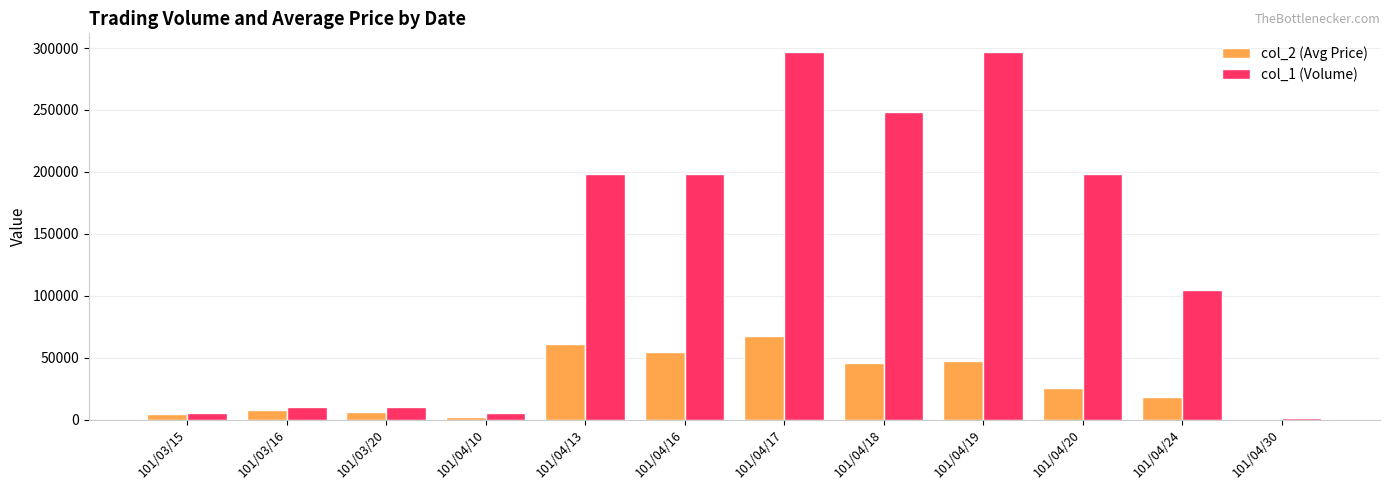

At which category is the sum across all series the highest?

101/04/17